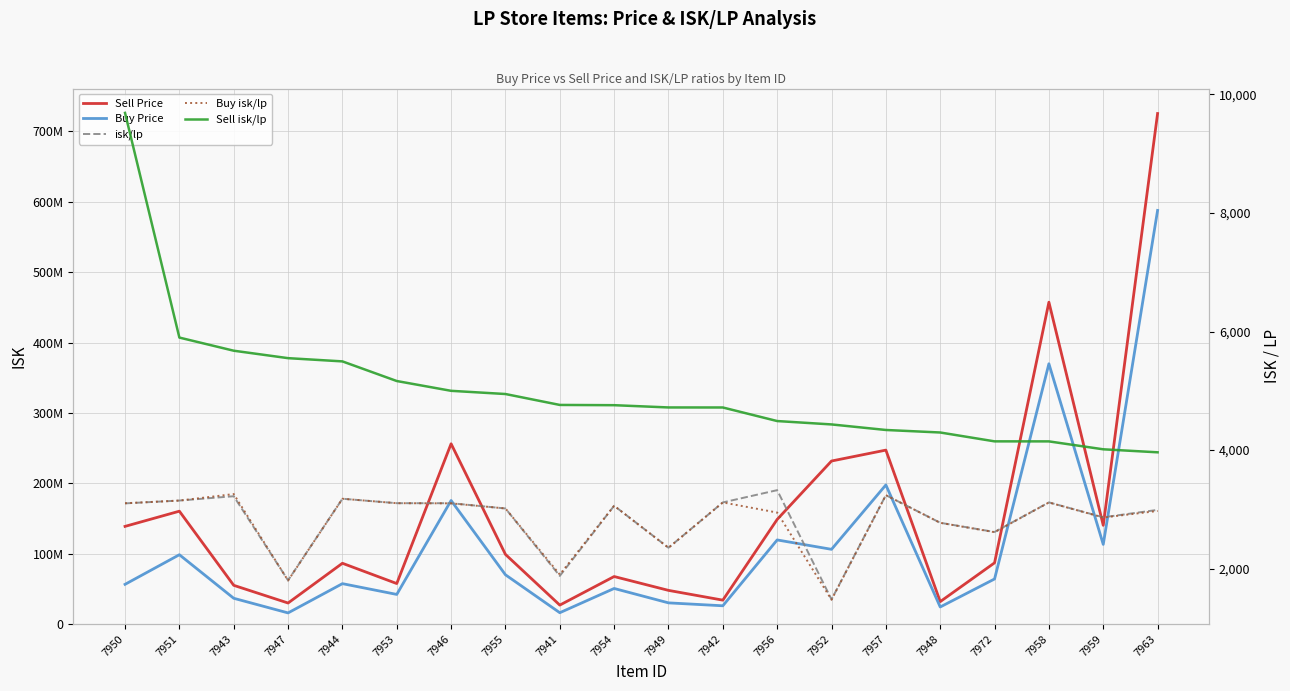

At which label does isk/lp first exceed 3100?

7950